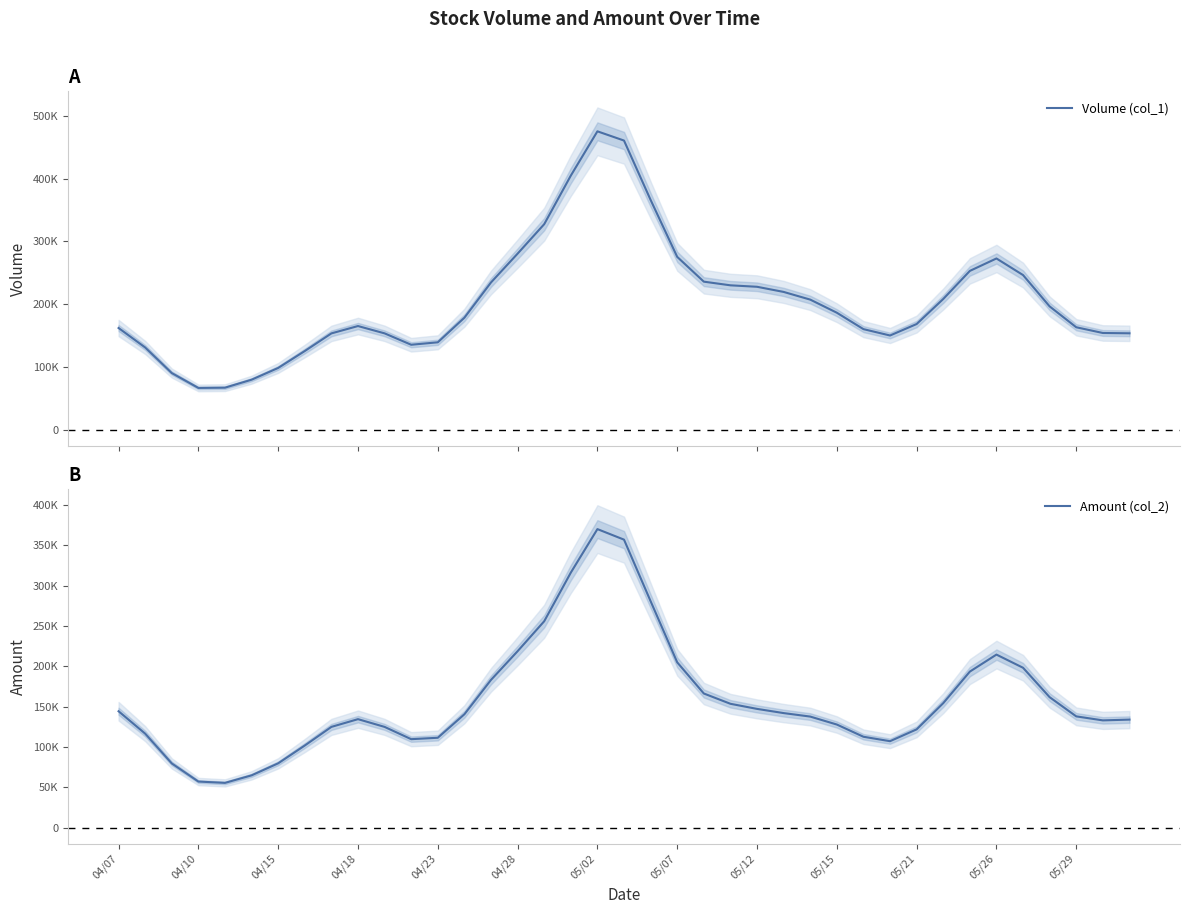

At which label does Volume (col_1) first exceed 178567?

13